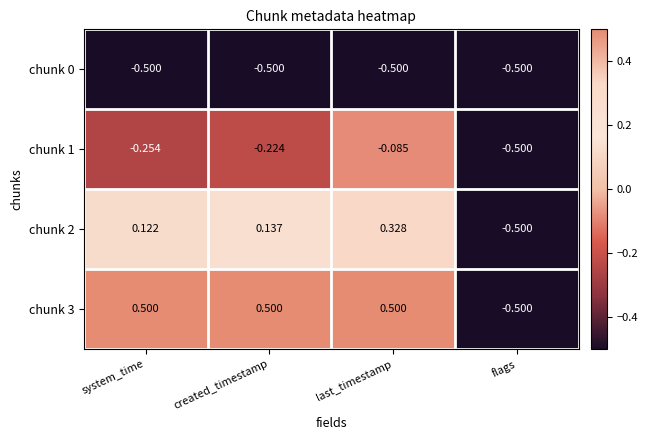

At which label does chunk 2 first exceed 0?

system_time